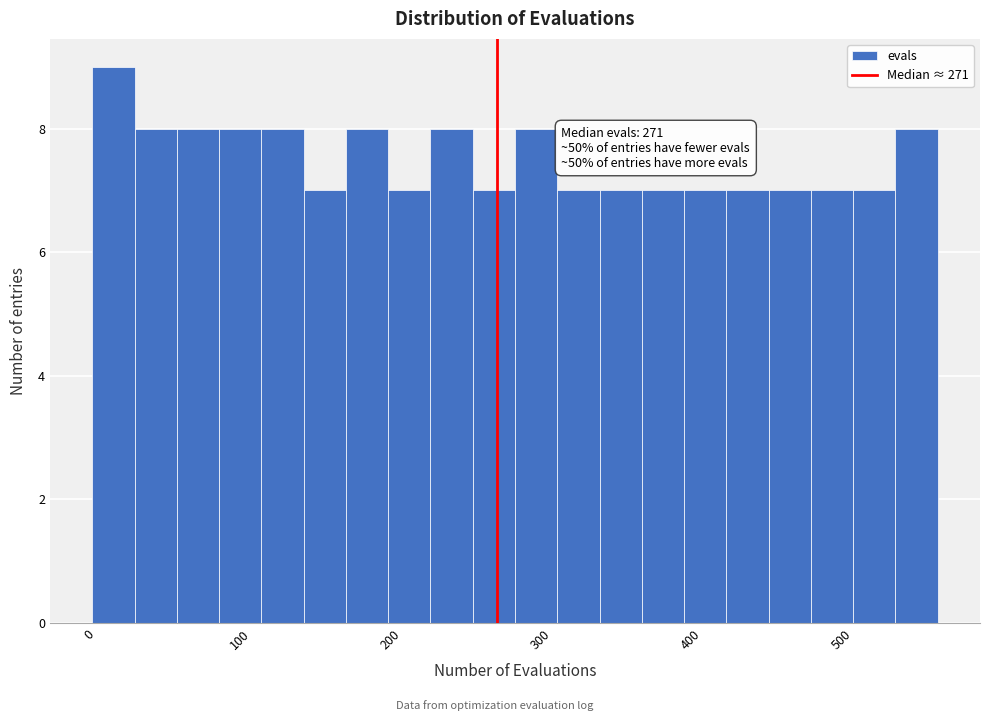

Read against the x-axis, roughly where is the centre of the tallest bar?

20